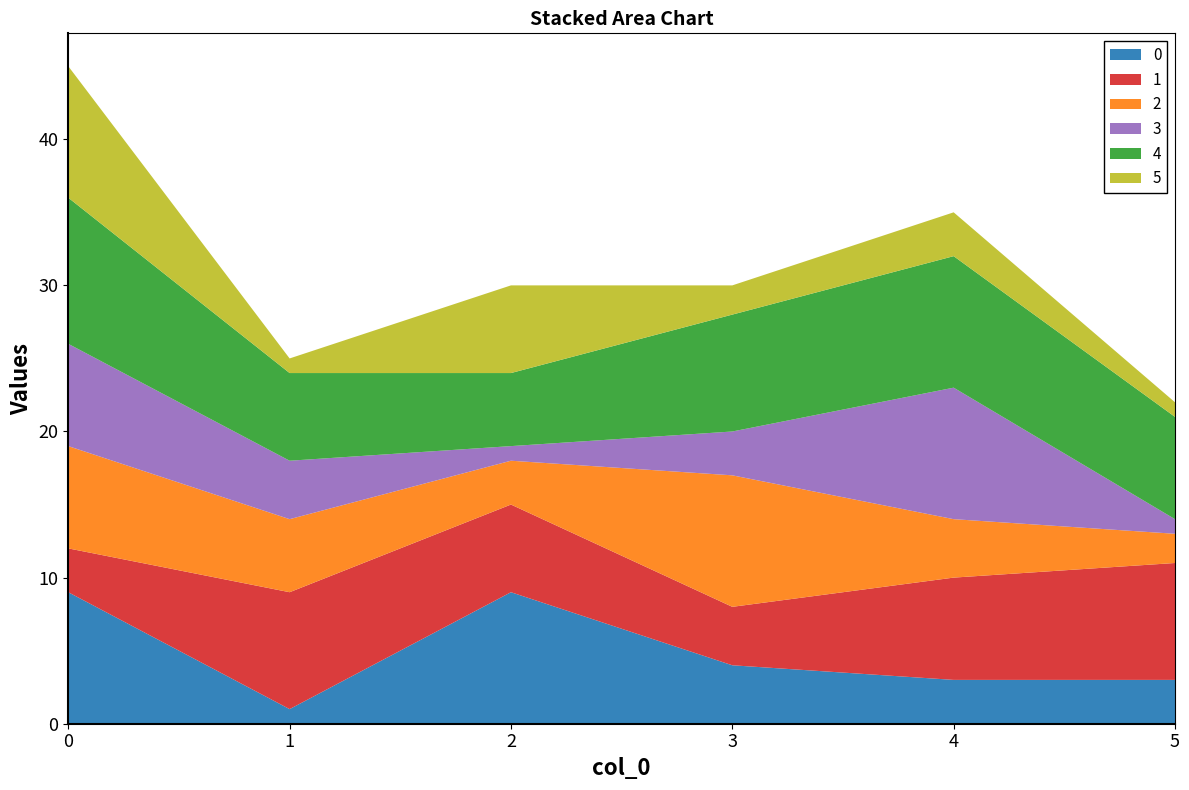

Reading left to right, list all the values displayed in this chart.

0: 0=9	1=1	2=9	3=4	4=3	5=3
1: 0=3	1=8	2=6	3=4	4=7	5=8
2: 0=7	1=5	2=3	3=9	4=4	5=2
3: 0=7	1=4	2=1	3=3	4=9	5=1
4: 0=10	1=6	2=5	3=8	4=9	5=7
5: 0=9	1=1	2=6	3=2	4=3	5=1